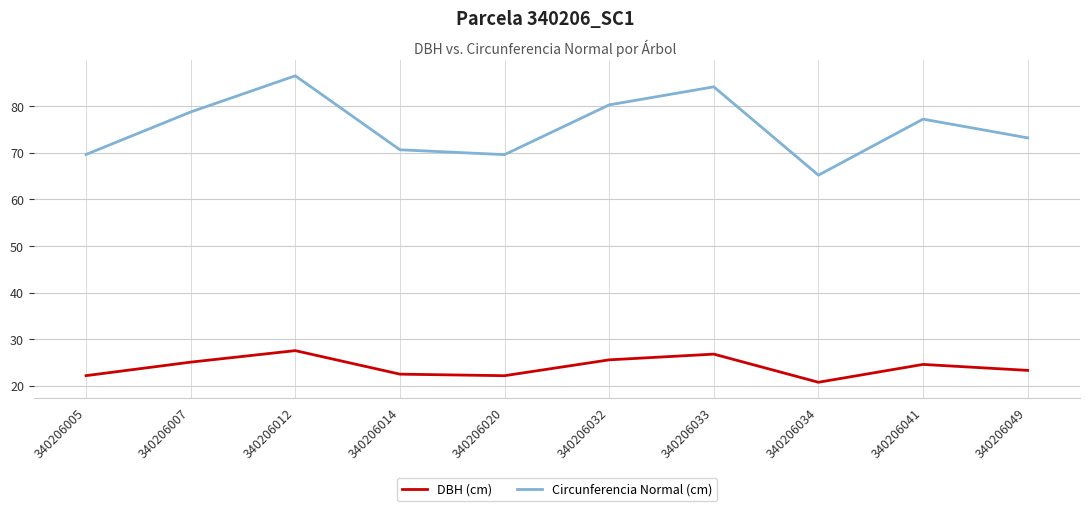

Reading right to left, extract all data points from this chart.

DBH (cm): 23.3	24.6	20.8	26.8	25.6	22.2	22.5	27.5	25.1	22.2
Circunferencia Normal (cm): 73.2	77.2	65.2	84.2	80.3	69.6	70.7	86.5	78.8	69.6